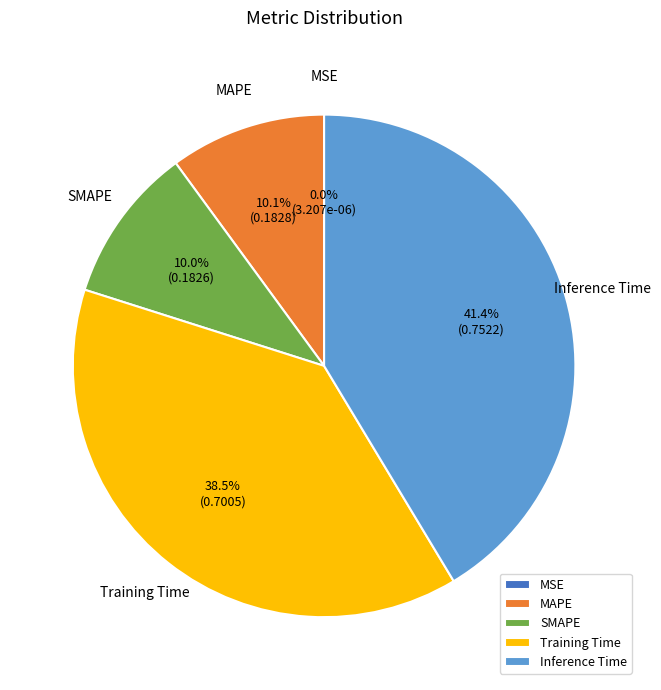

Is there any slice that represents more than half of the pie?

No